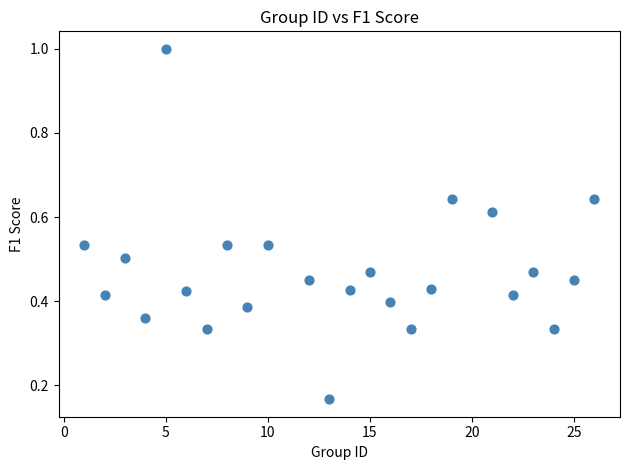

What is the range of Y values (max minus min)?

0.8